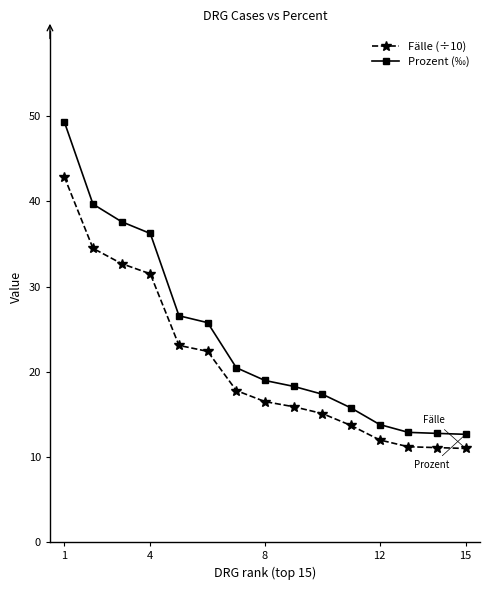

At how many categories does at least one series exceed 42?

1